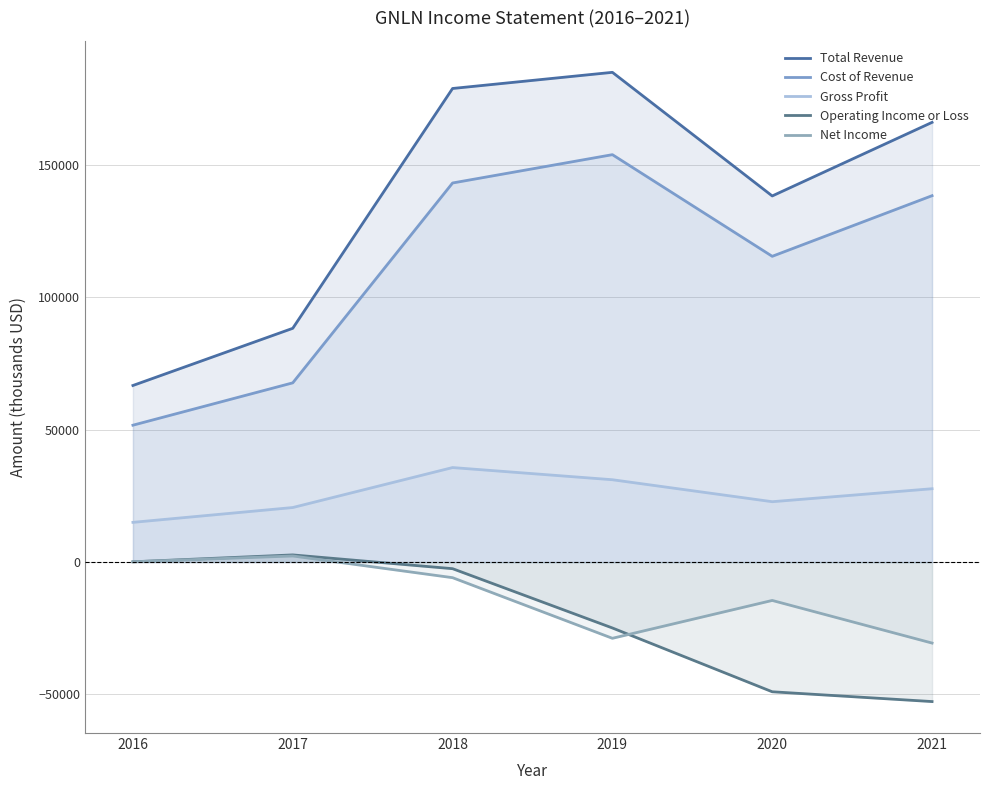

Rank the series by their maximum value, from highest to lowest.

Total Revenue, Cost of Revenue, Gross Profit, Operating Income or Loss, Net Income